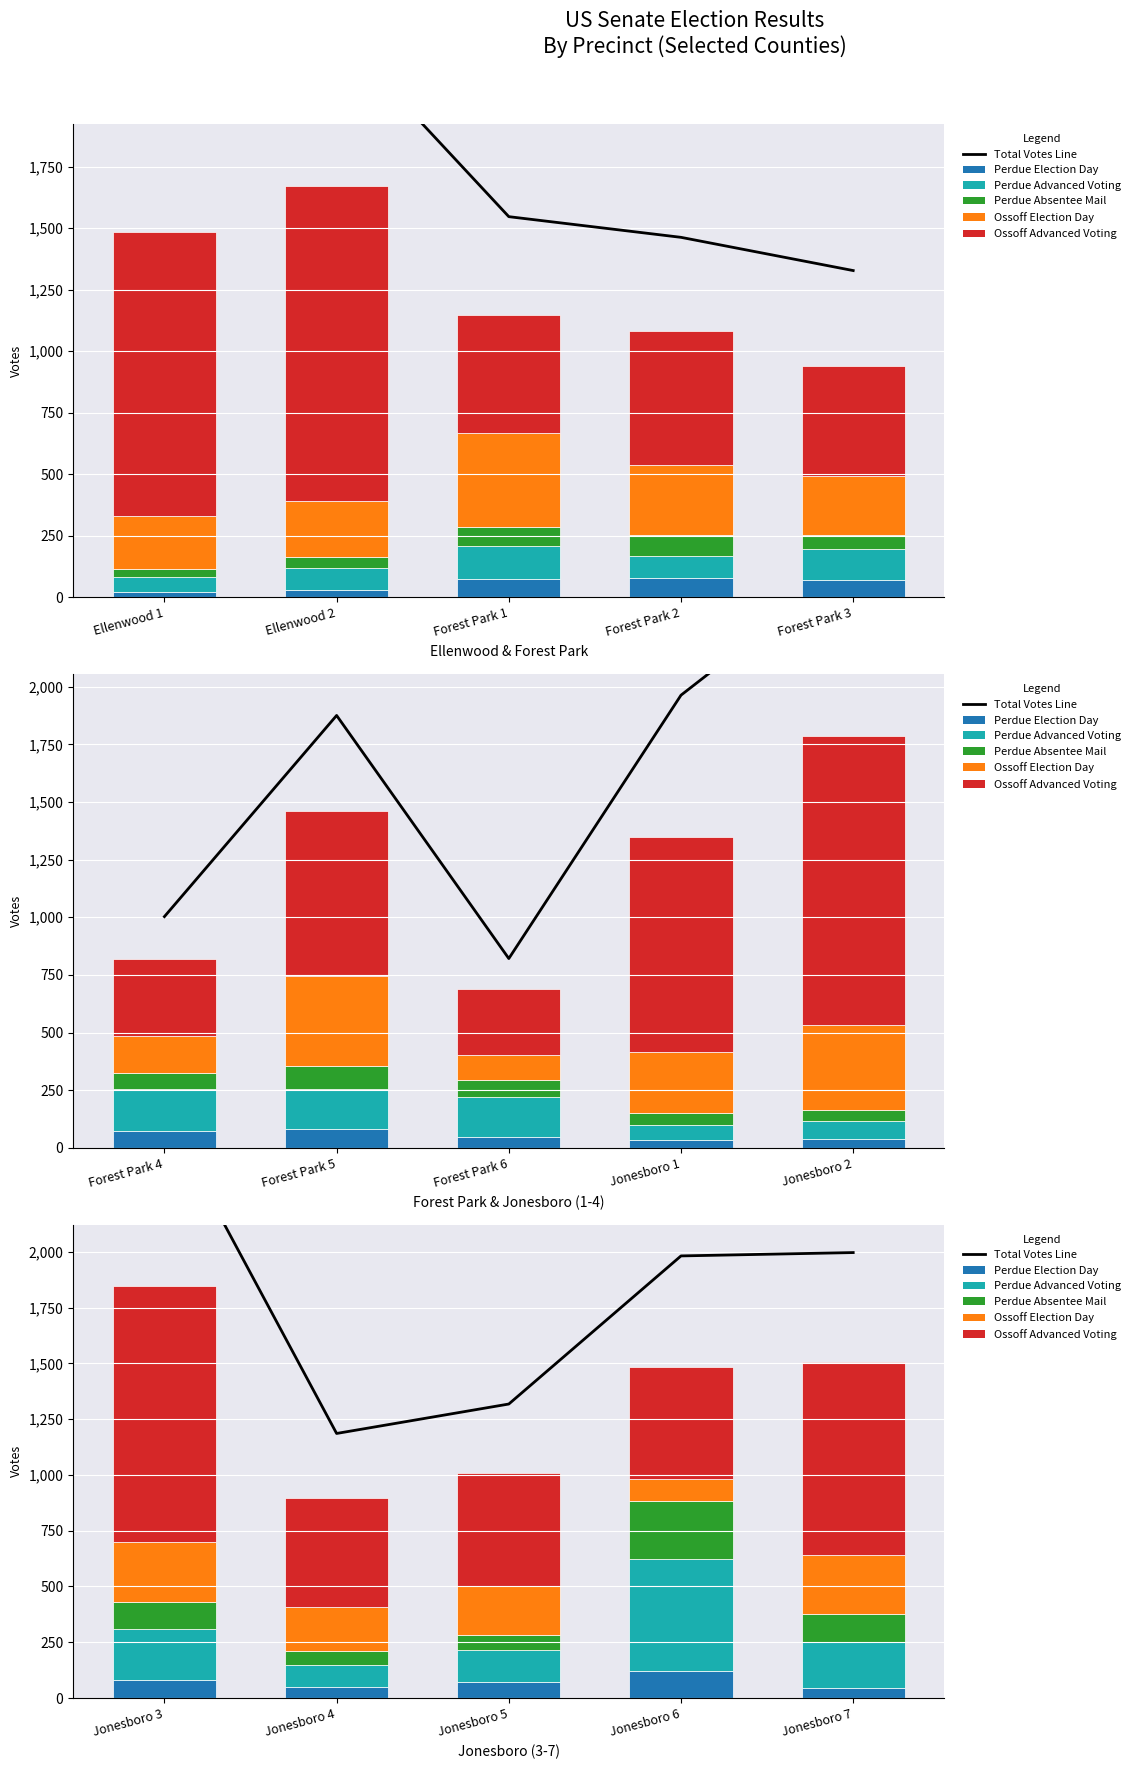

Between Jonesboro 3 and Jonesboro 7, which series saw the biggest shift?

Total Votes Line